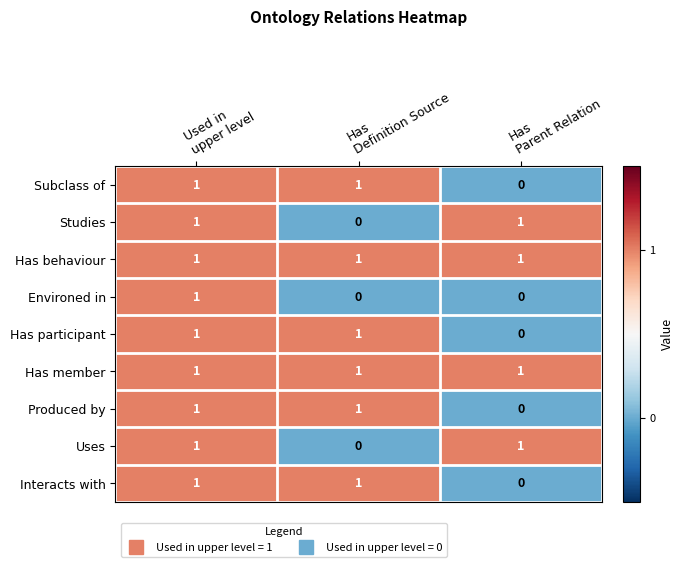

Count the Interacts with values in the range 0 to 1.

3